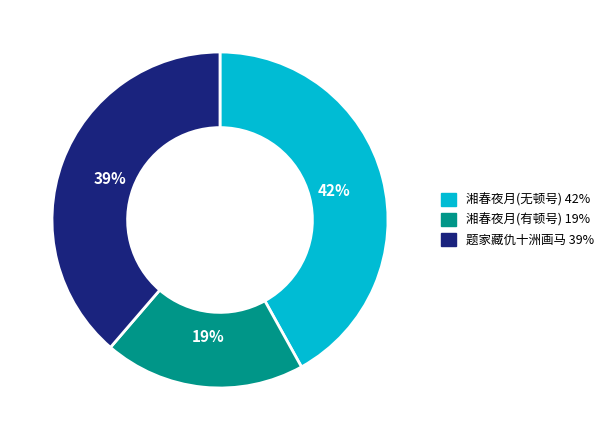

Is there a majority slice in this chart?

No